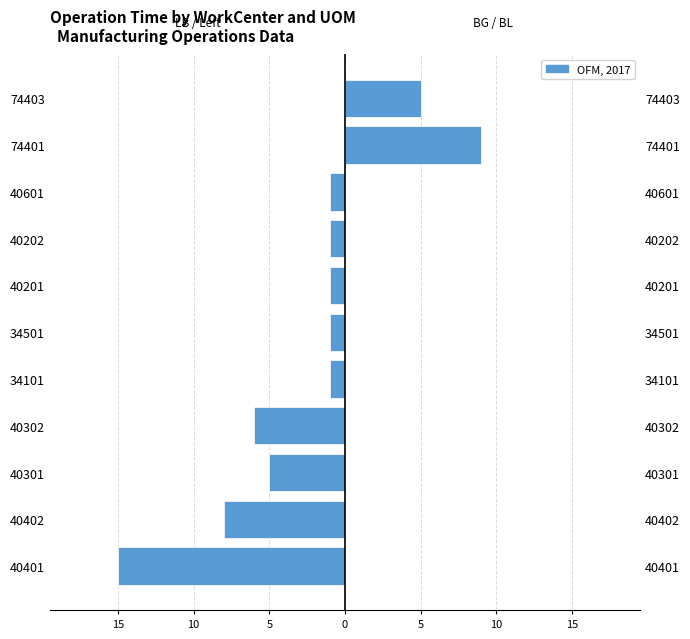

Rank the series by their average value, from lowest to highest.

LB (Left), BG/BL (Right)